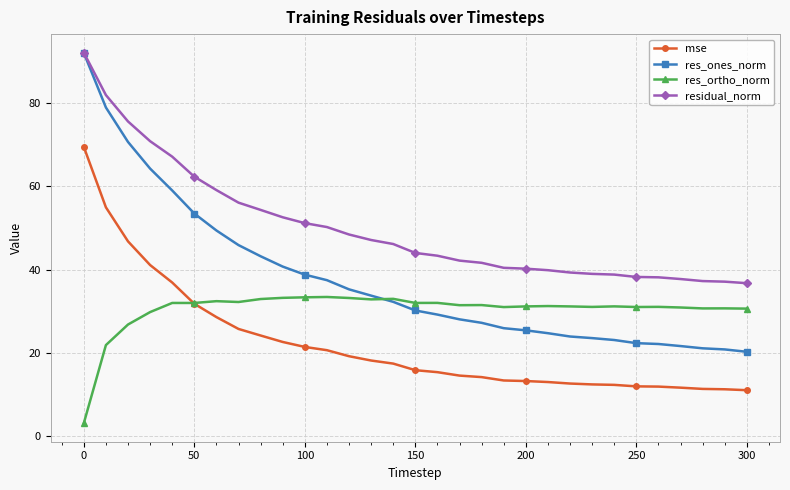

True or false: res_ortho_norm has more than 2 interior local peaks.

True